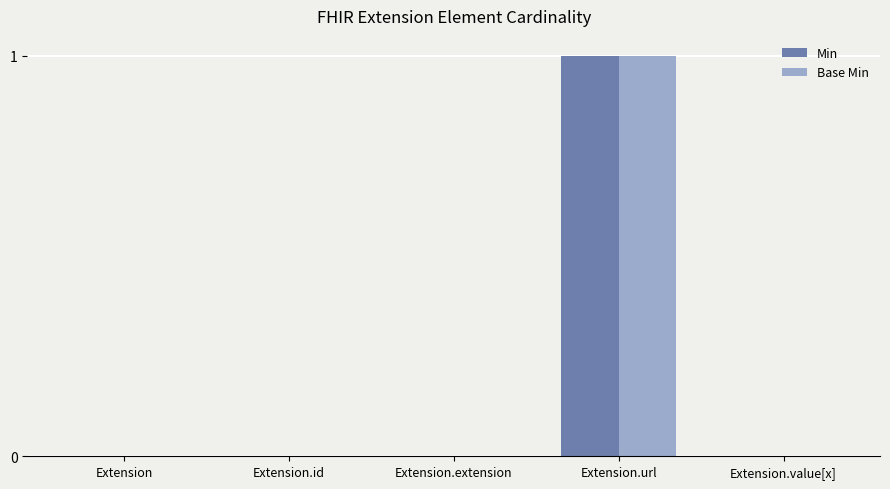

At which label does Min reach its peak?

Extension.url